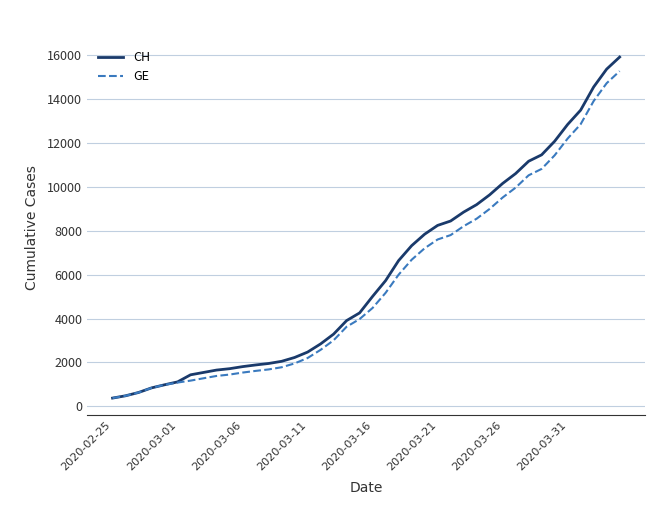

Which series has the widest spread of values?

CH